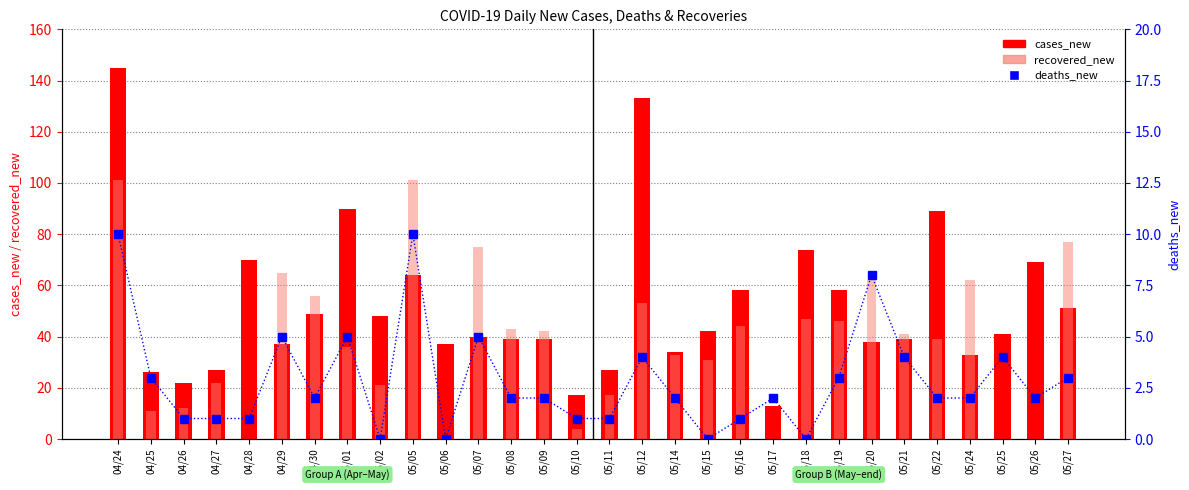

How many data points does each series have?

30